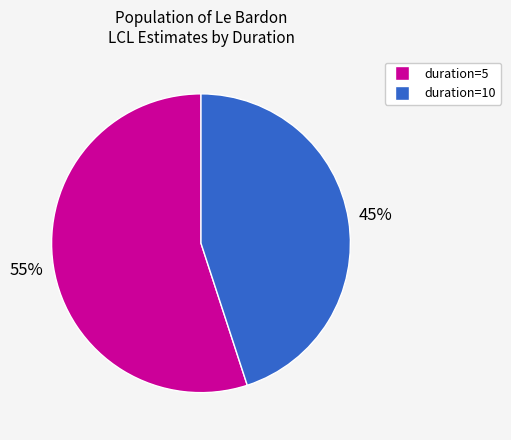

Is there any slice that represents more than half of the pie?

Yes